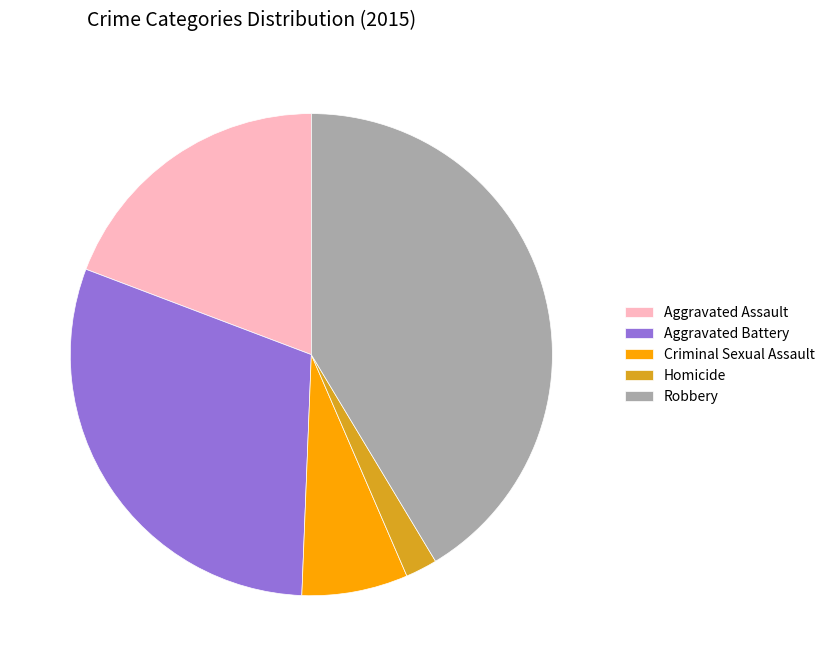

Which category has the biggest portion of the pie?

Robbery